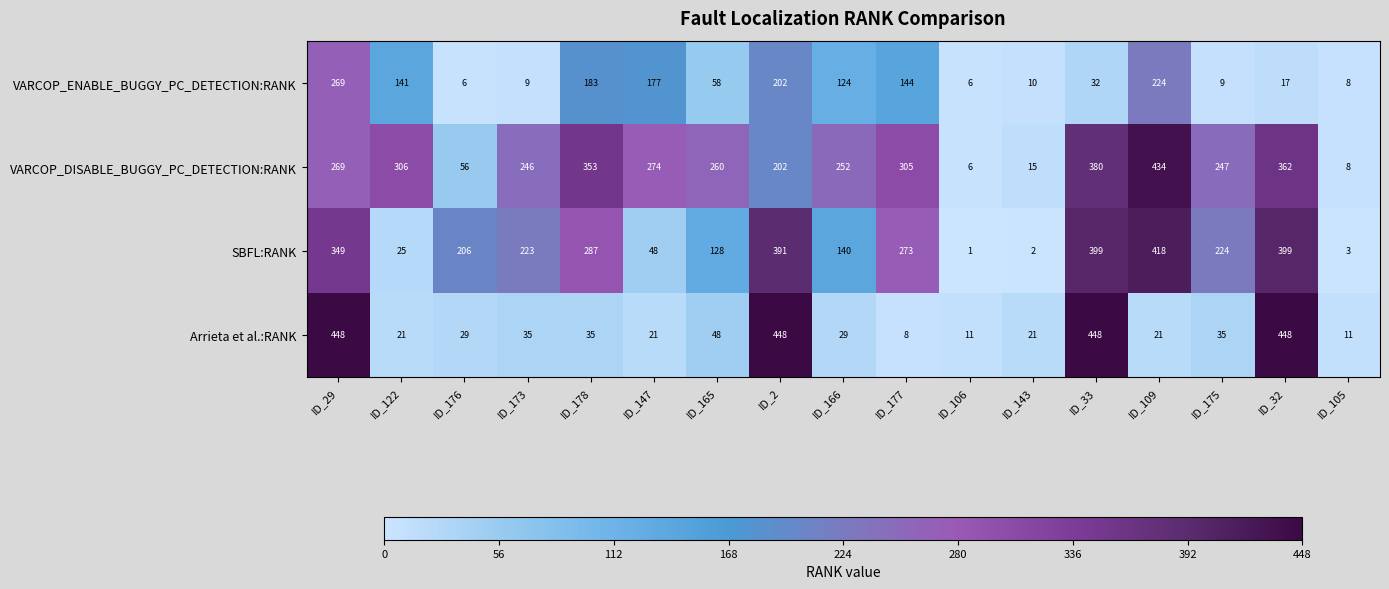

Rank the series by their maximum value, from lowest to highest.

VARCOP_ENABLE_BUGGY_PC_DETECTION:RANK, SBFL:RANK, VARCOP_DISABLE_BUGGY_PC_DETECTION:RANK, Arrieta et al.:RANK